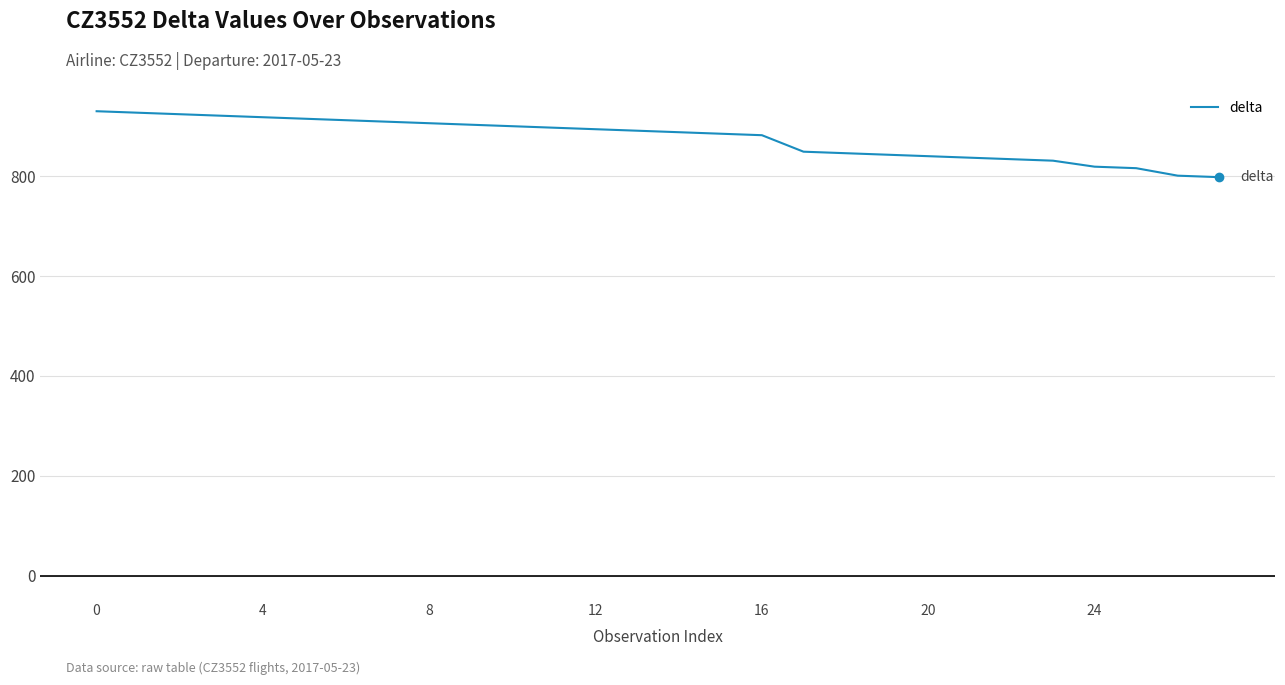

What is the minimum value shown in the chart?

798